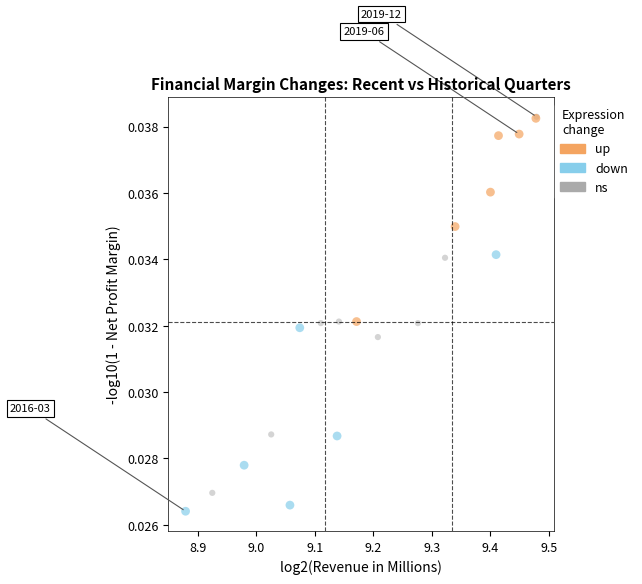

Which series contains the lowest Y value?

down